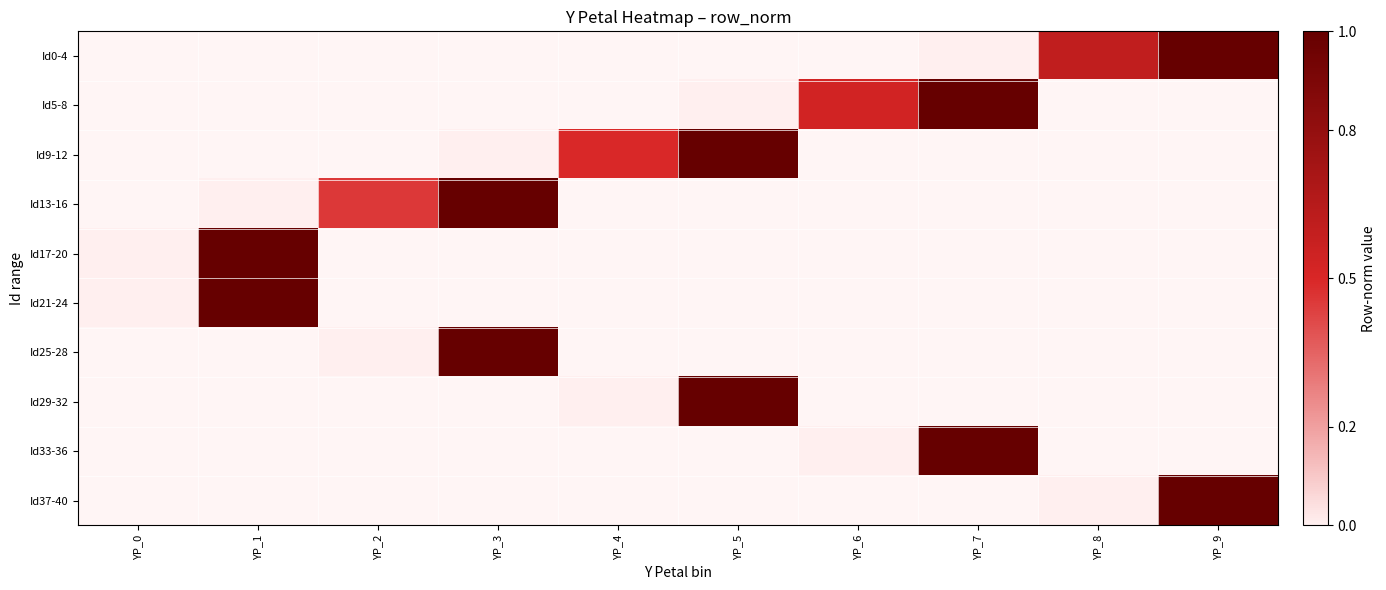

What is the greatest value displayed?

1.0